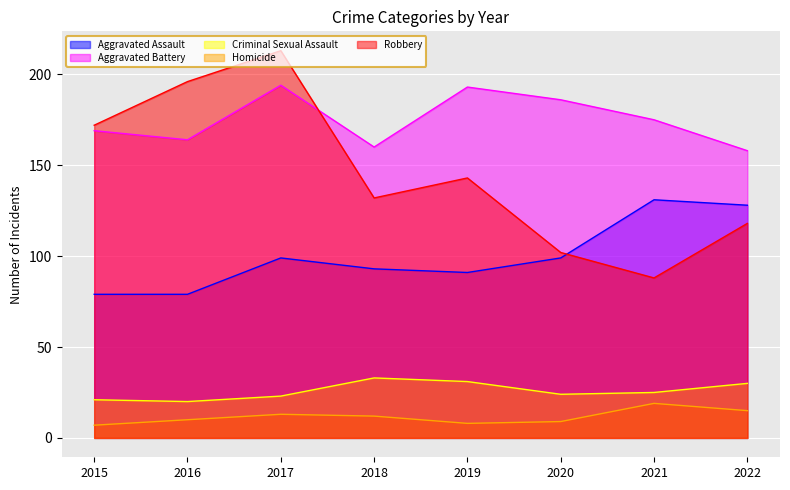

At which label does Robbery reach its peak?

2017